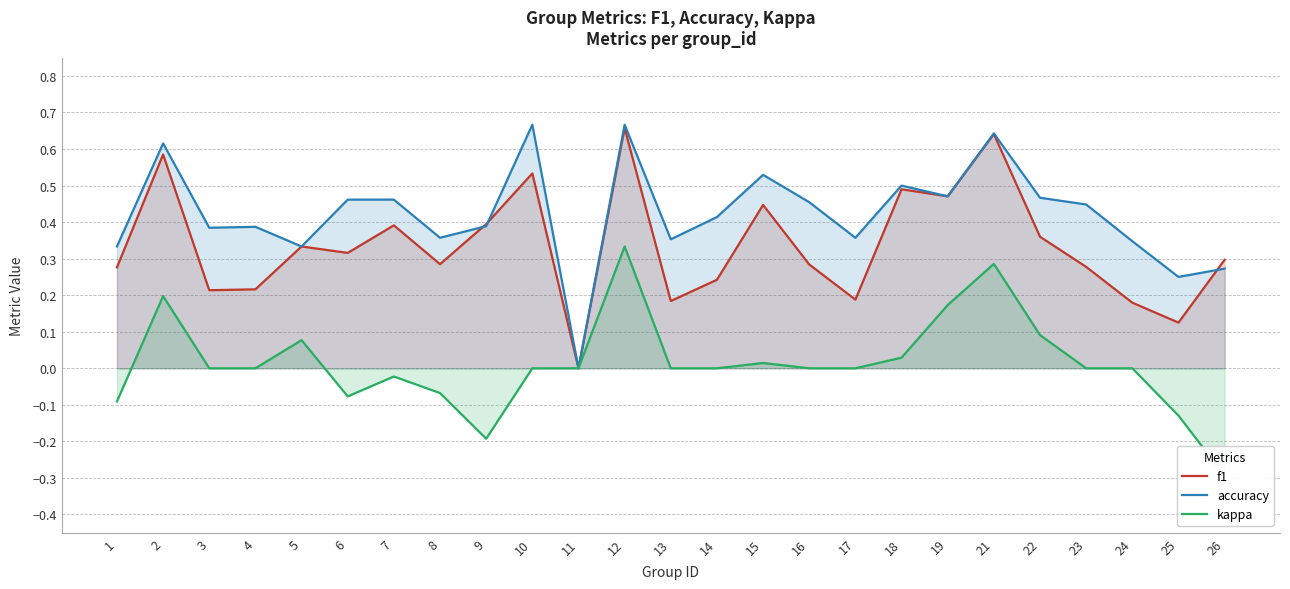

The accuracy series shows 0.5 at 18. True or false?

True